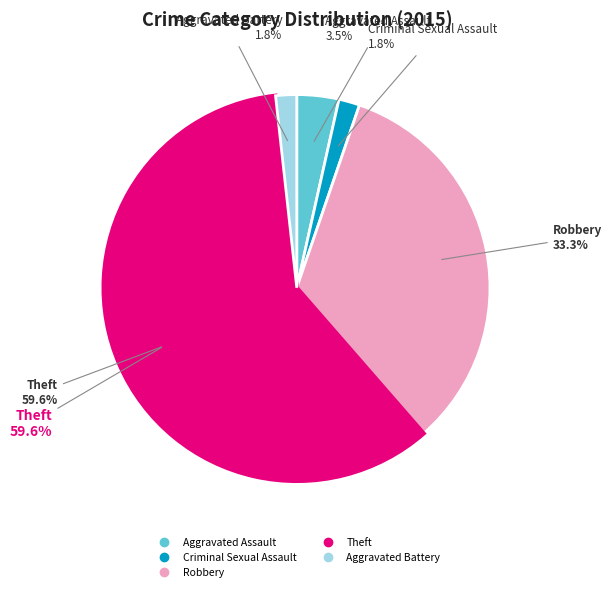

To the nearest percent, what percentage of the pie is Aggravated Battery?

2%